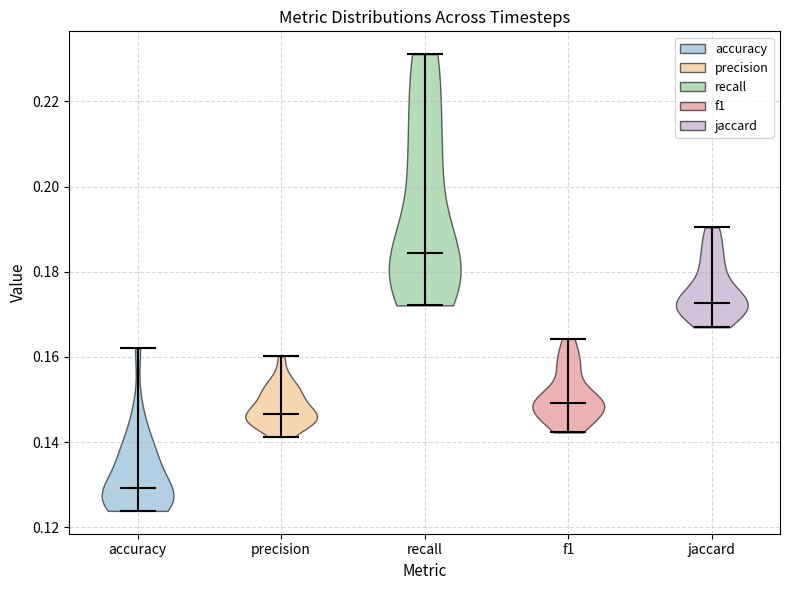

What is the highest point the violin for jaccard reaches on the y-axis? The values are not printed on the chart, so give them approximately, as read against the axis.

0.190